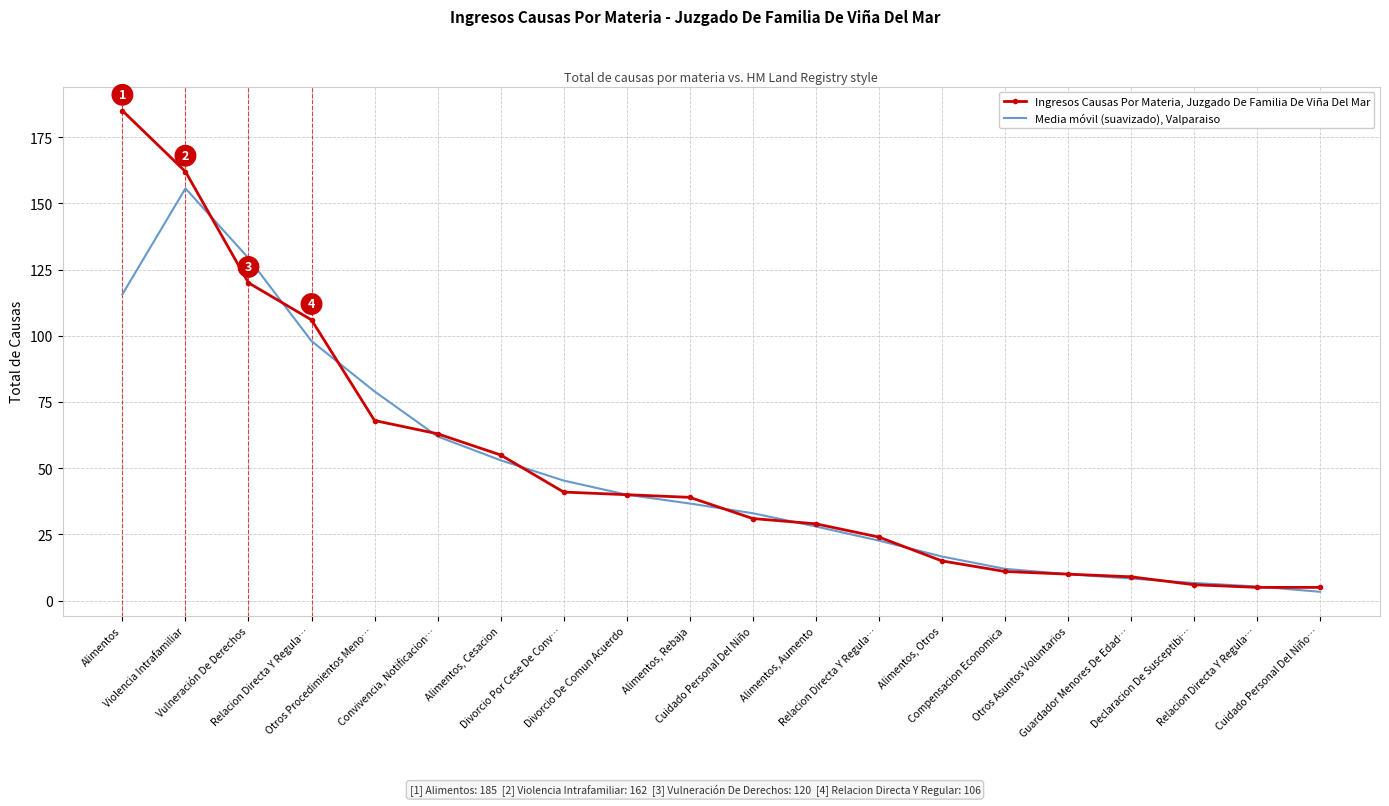

What are all the series names shown in the legend?

Ingresos Causas Por Materia, Juzgado De Familia De Viña Del Mar, Media móvil (suavizado), Valparaiso